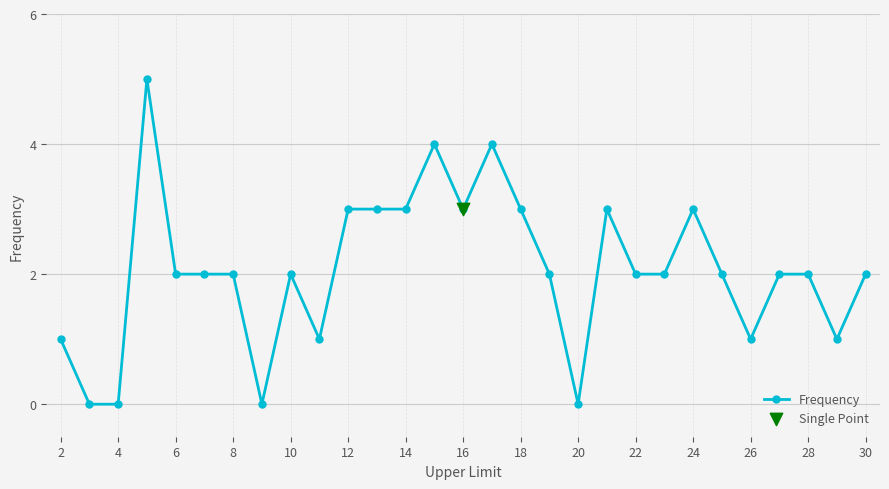

What is the maximum value shown in the chart?

5